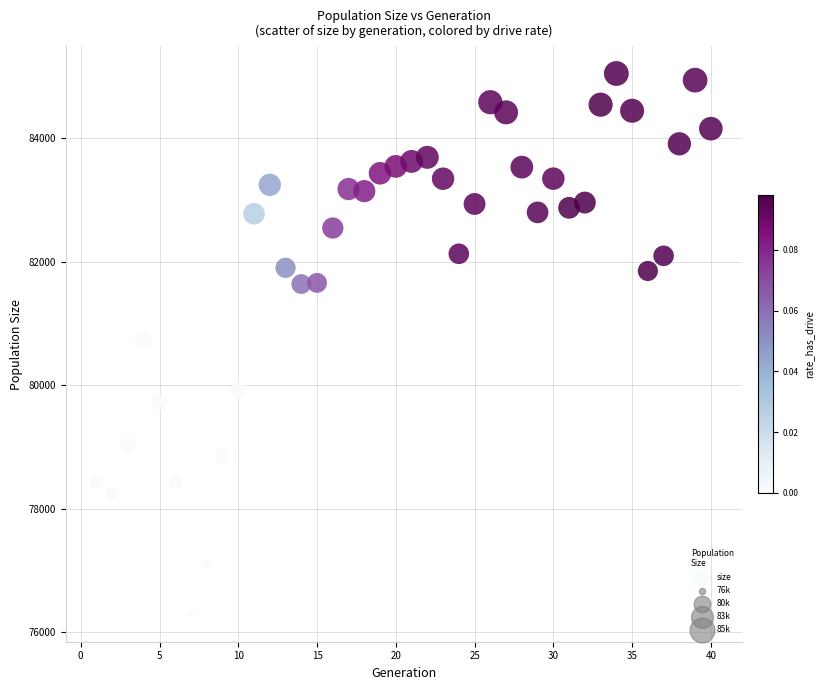

What is the range of Y values (max minus min)?

8759